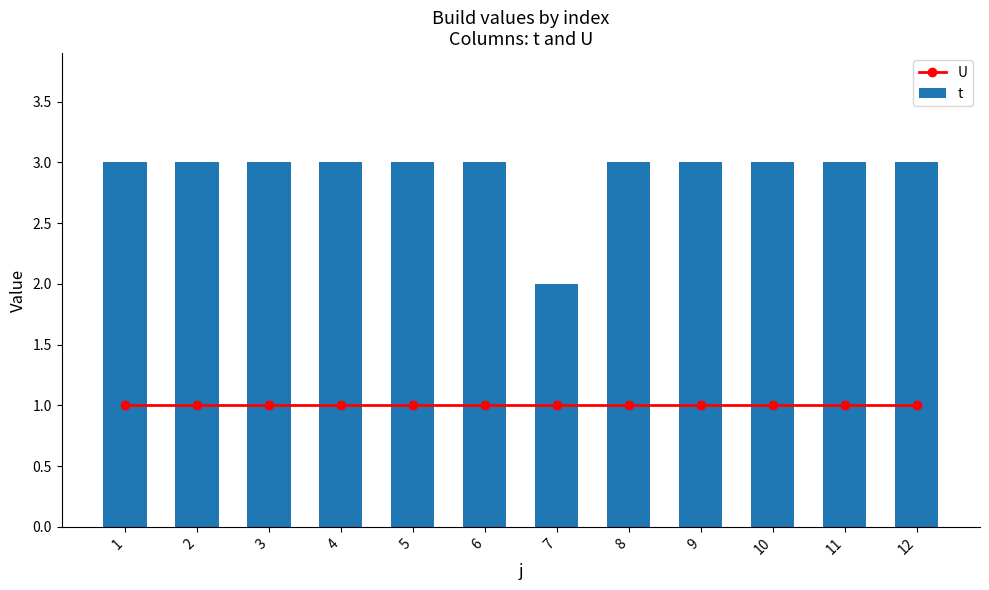

What is the maximum value for t?

3